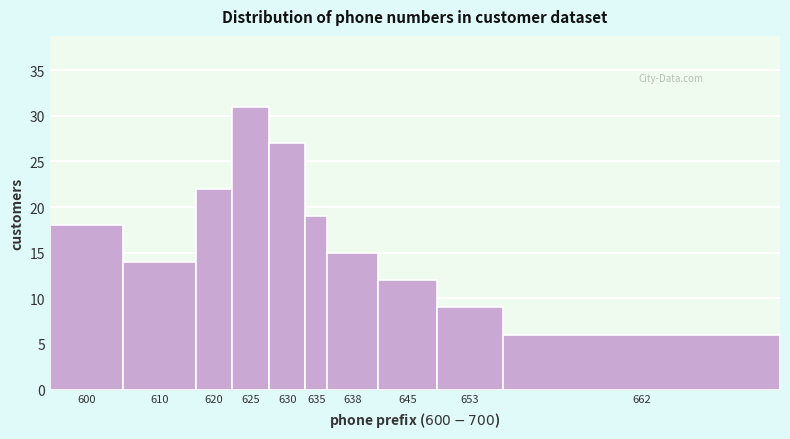

Reading left to right, list all the values displayed in this chart.

600=18	610=14	620=22	625=31	630=27	635=19	638=15	645=12	653=9	662=6